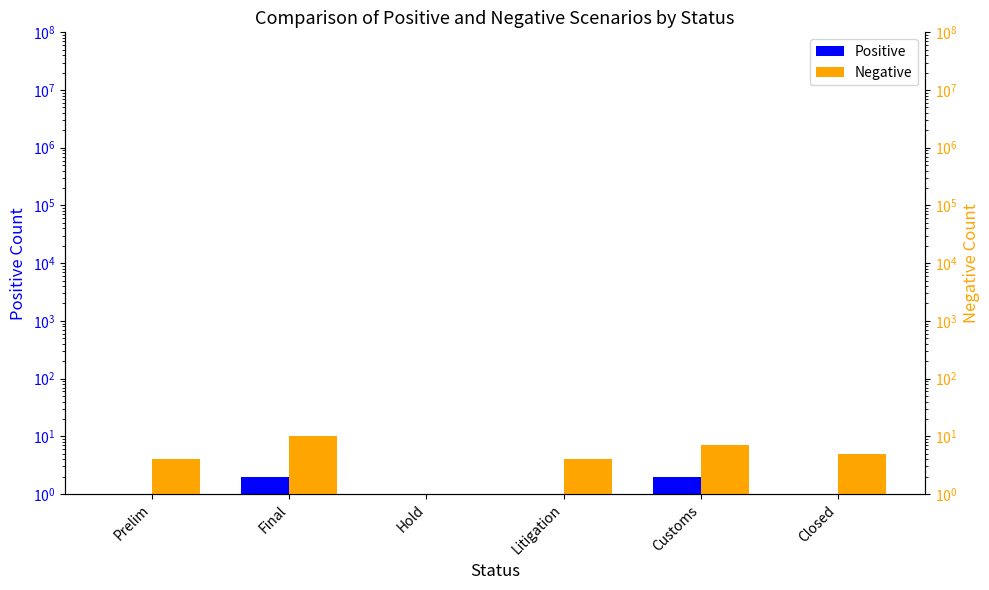

How many groups of bars are there?

6